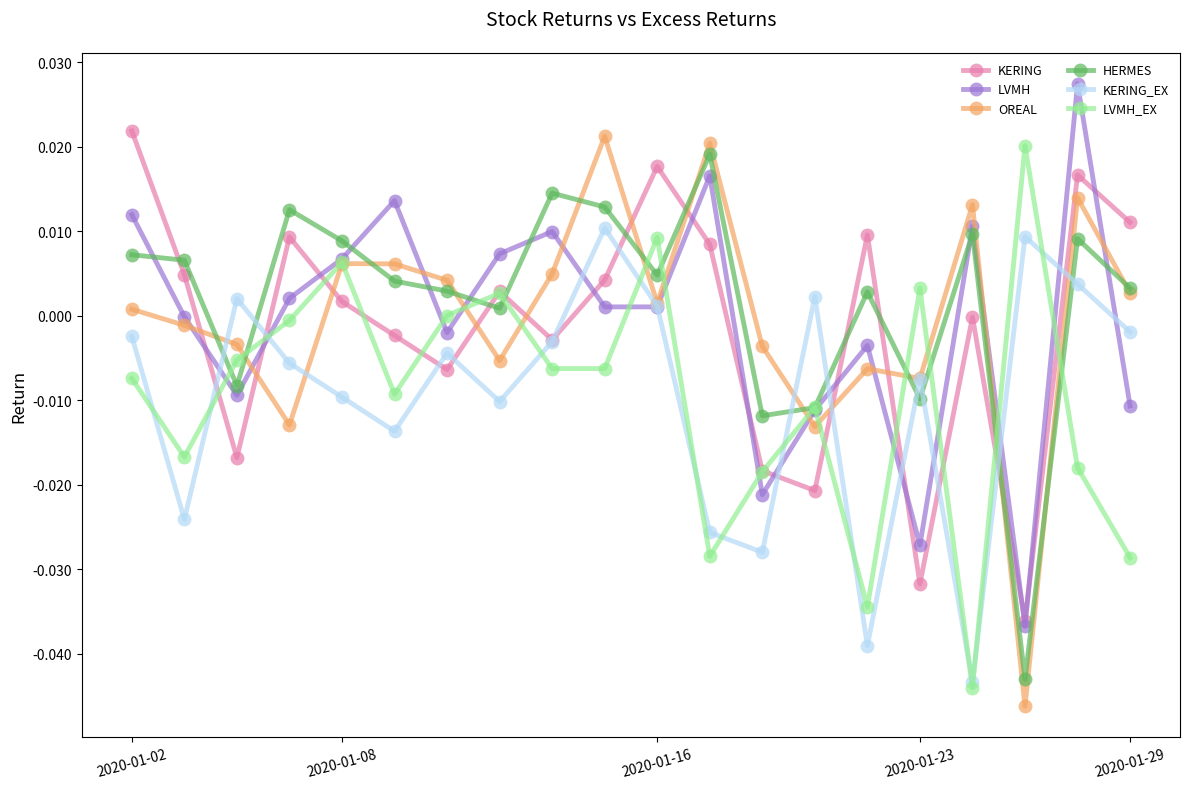

True or false: KERING has more than 0 interior local peaks.

True